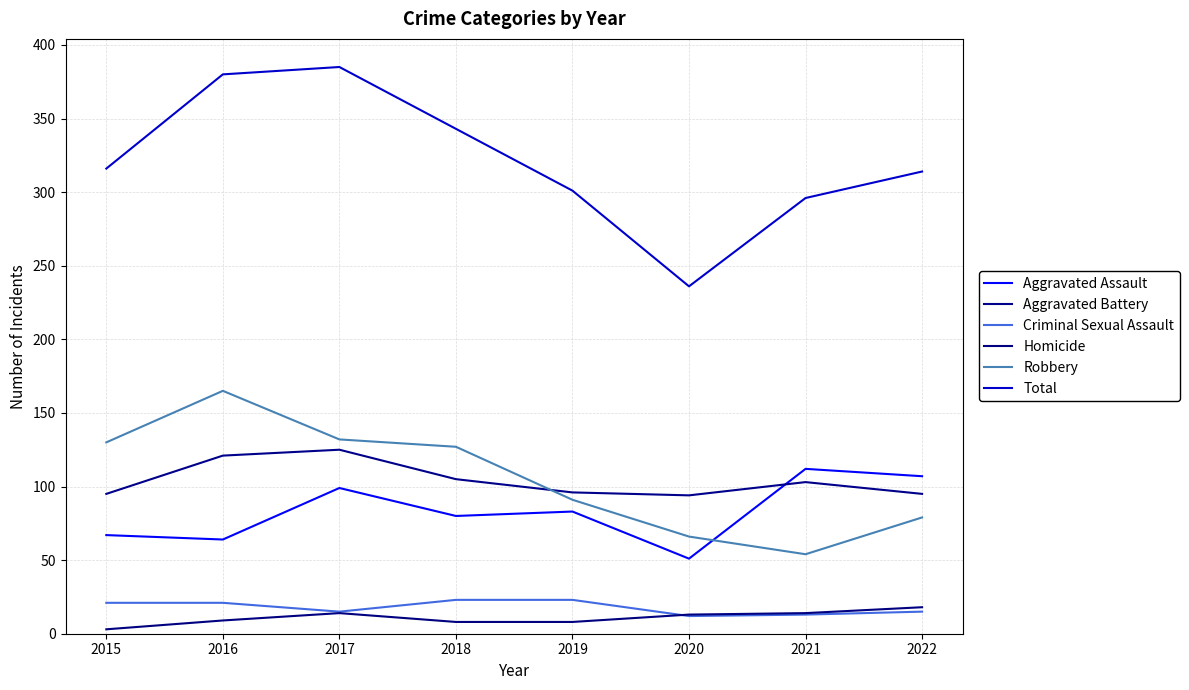

What is the highest value of the Total series?

385